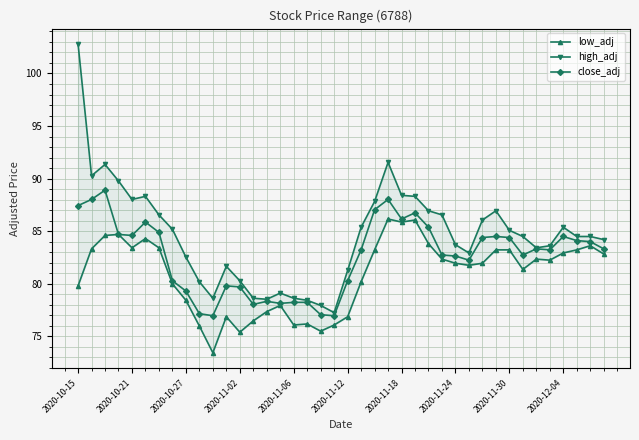

True or false: close_adj has more than 0 interior local peaks.

True